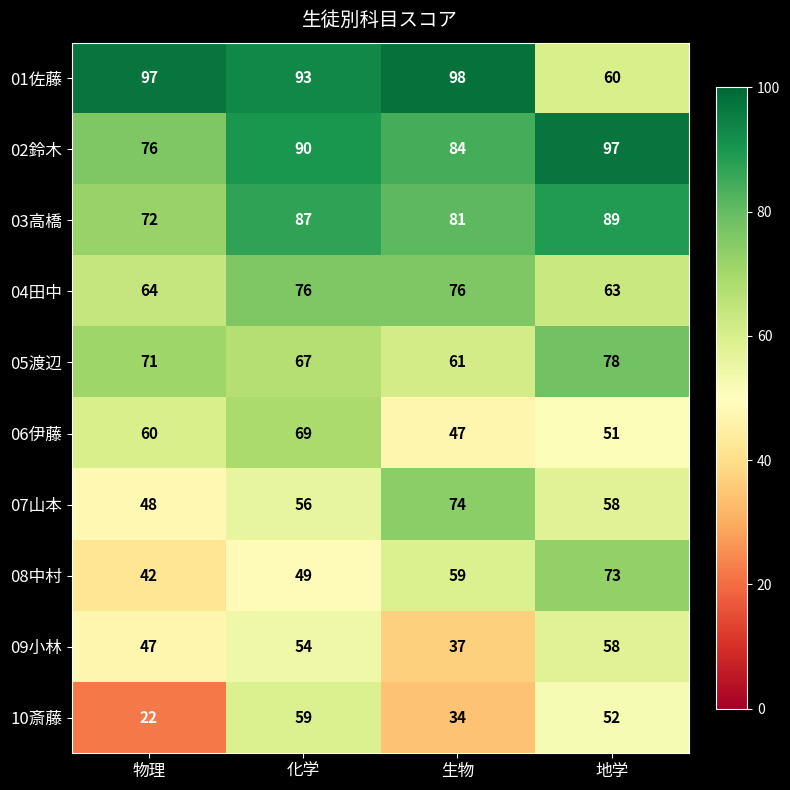

What is the maximum value shown in the chart?

98